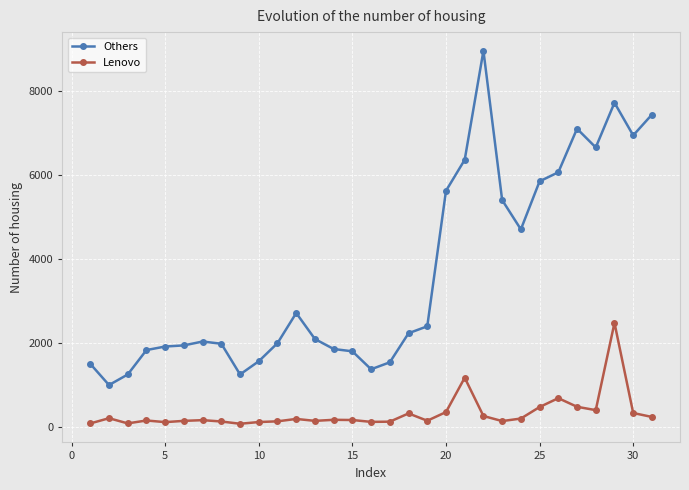

List the series in order of their overall mean, lowest first.

Lenovo, Others